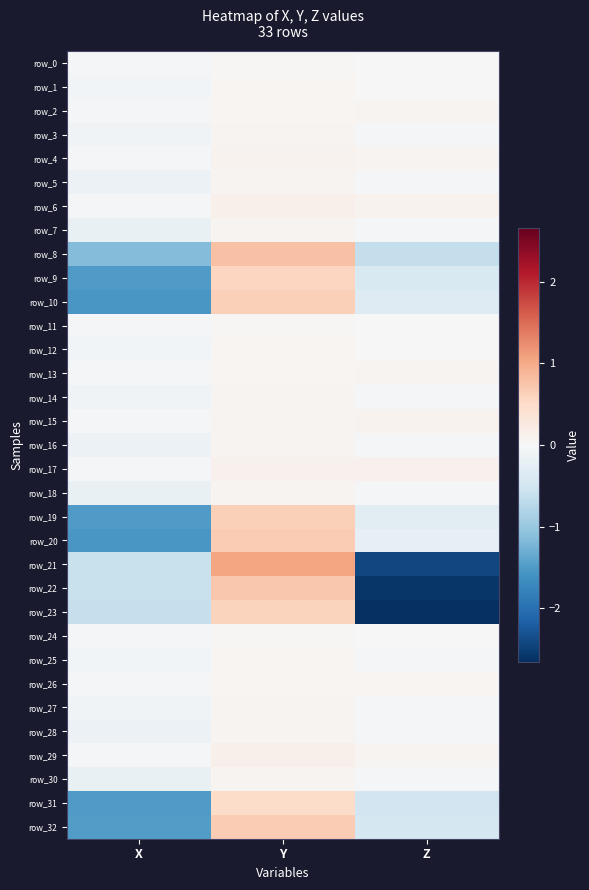

What is the highest value of the row_8 series?

0.8